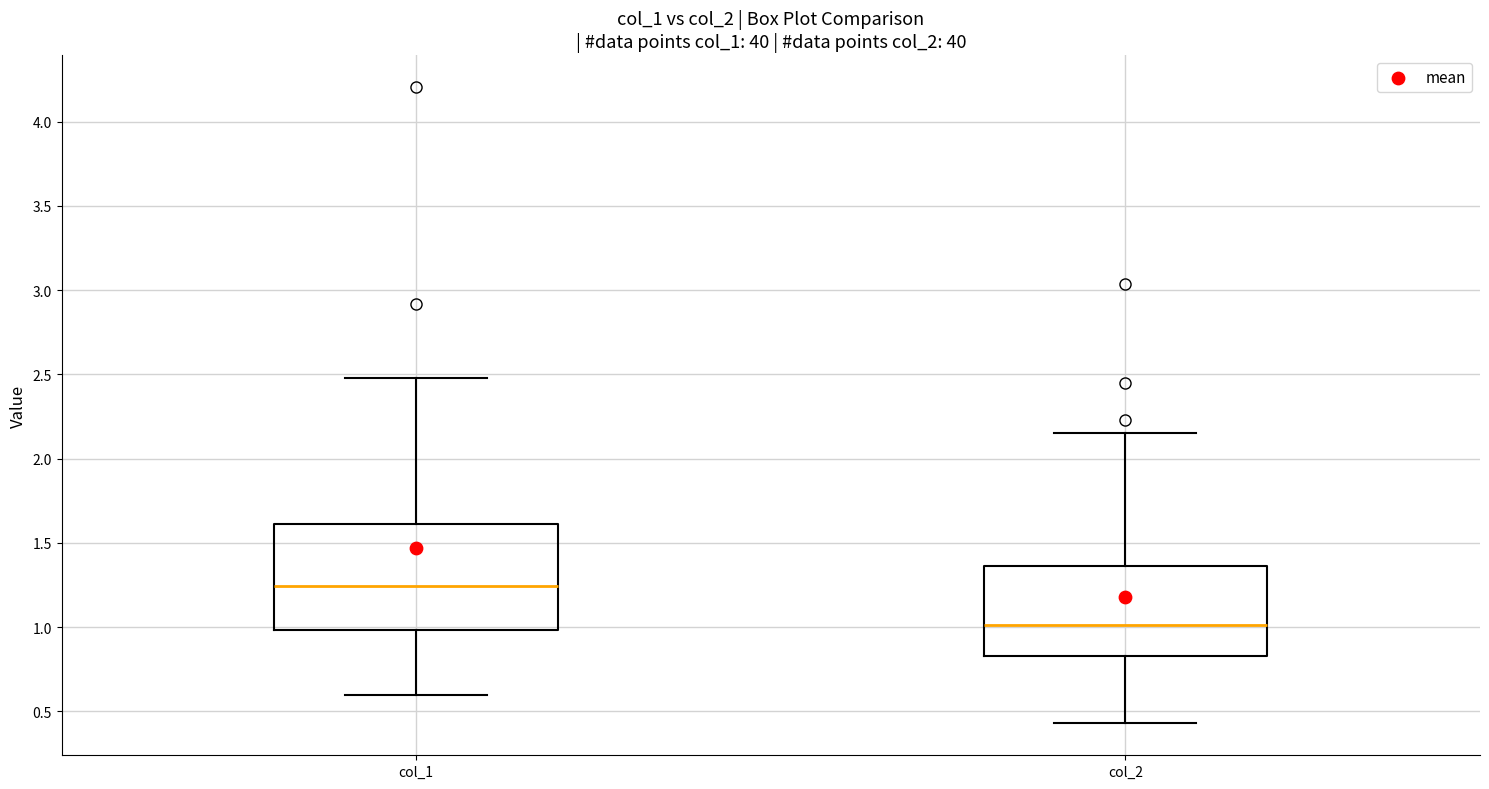

Where does the lower whisker of the box for col_2 end on the y-axis? The values are not printed on the chart, so give them approximately, as read against the axis.

0.45